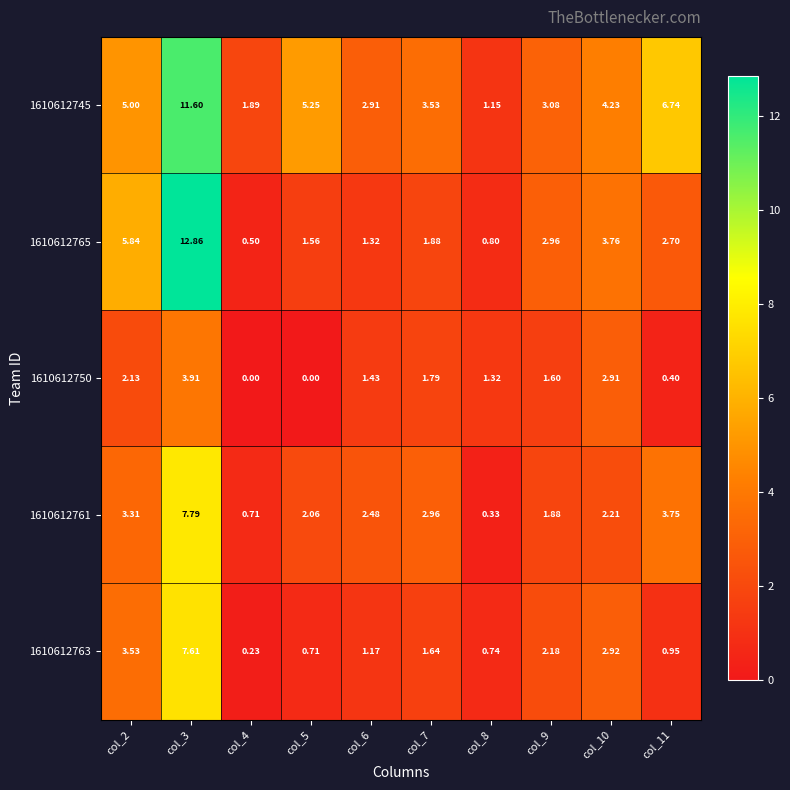

Reading right to left, transcribe all the data shown in this chart.

1610612745: col_11=6.7	col_10=4.2	col_9=3.1	col_8=1.1	col_7=3.5	col_6=2.9	col_5=5.2	col_4=1.9	col_3=11.6	col_2=5.0
1610612765: col_11=2.7	col_10=3.8	col_9=3.0	col_8=0.8	col_7=1.9	col_6=1.3	col_5=1.6	col_4=0.5	col_3=12.9	col_2=5.8
1610612750: col_11=0.4	col_10=2.9	col_9=1.6	col_8=1.3	col_7=1.8	col_6=1.4	col_5=0.0	col_4=0.0	col_3=3.9	col_2=2.1
1610612761: col_11=3.8	col_10=2.2	col_9=1.9	col_8=0.3	col_7=3.0	col_6=2.5	col_5=2.1	col_4=0.7	col_3=7.8	col_2=3.3
1610612763: col_11=0.9	col_10=2.9	col_9=2.2	col_8=0.7	col_7=1.6	col_6=1.2	col_5=0.7	col_4=0.2	col_3=7.6	col_2=3.5